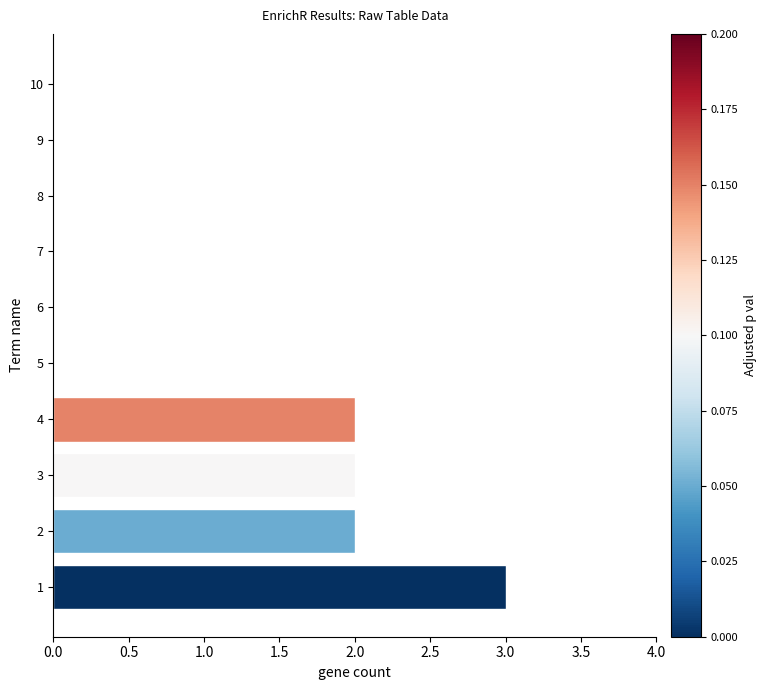

Is it true that the value at 6 is 0?

True